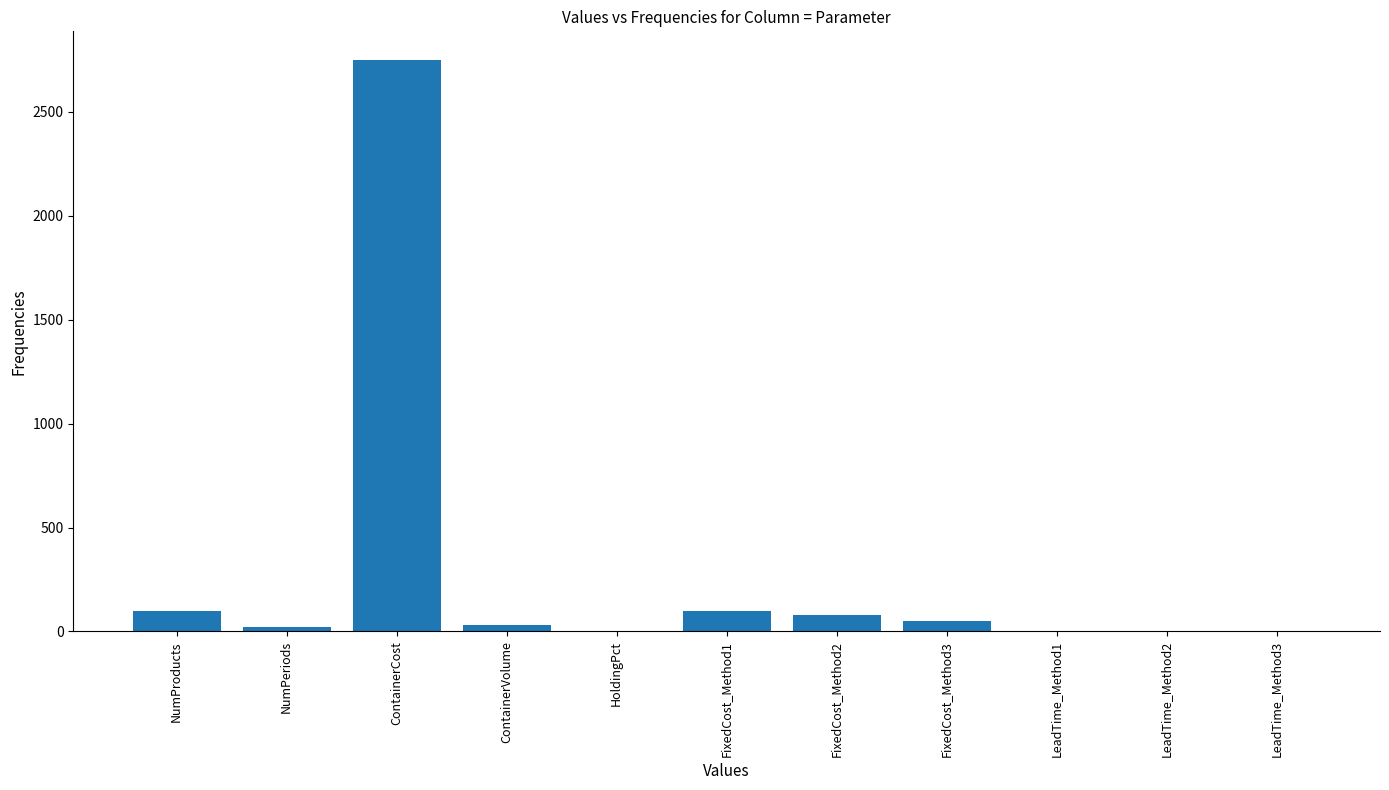

What is the greatest value displayed?

2750.0